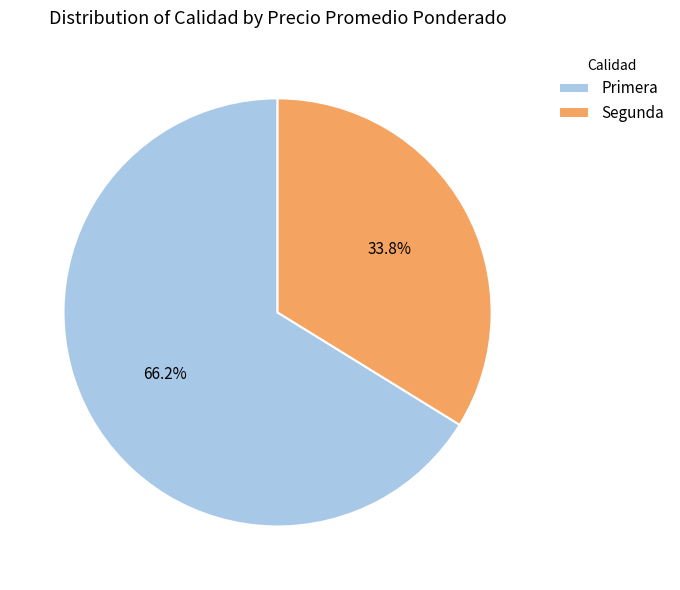

Which has a higher value, Primera or Segunda?

Primera